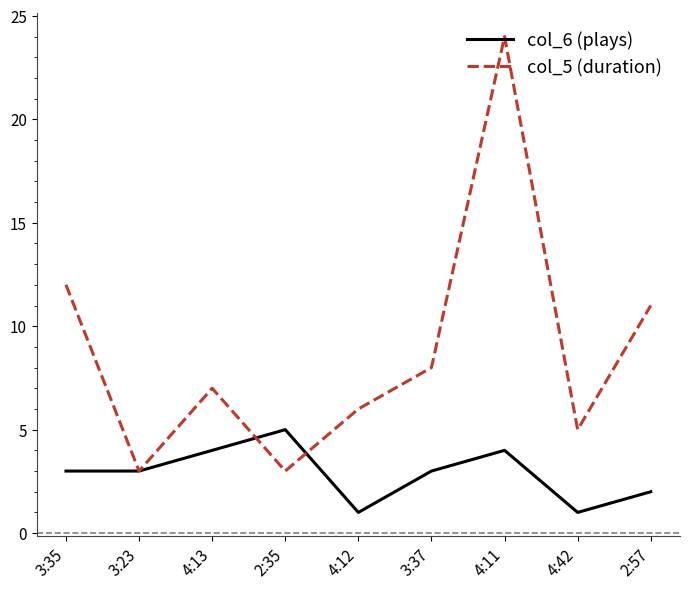

In col_6 (plays), how many points are higher than both neighbors (excluding endpoints)?

2